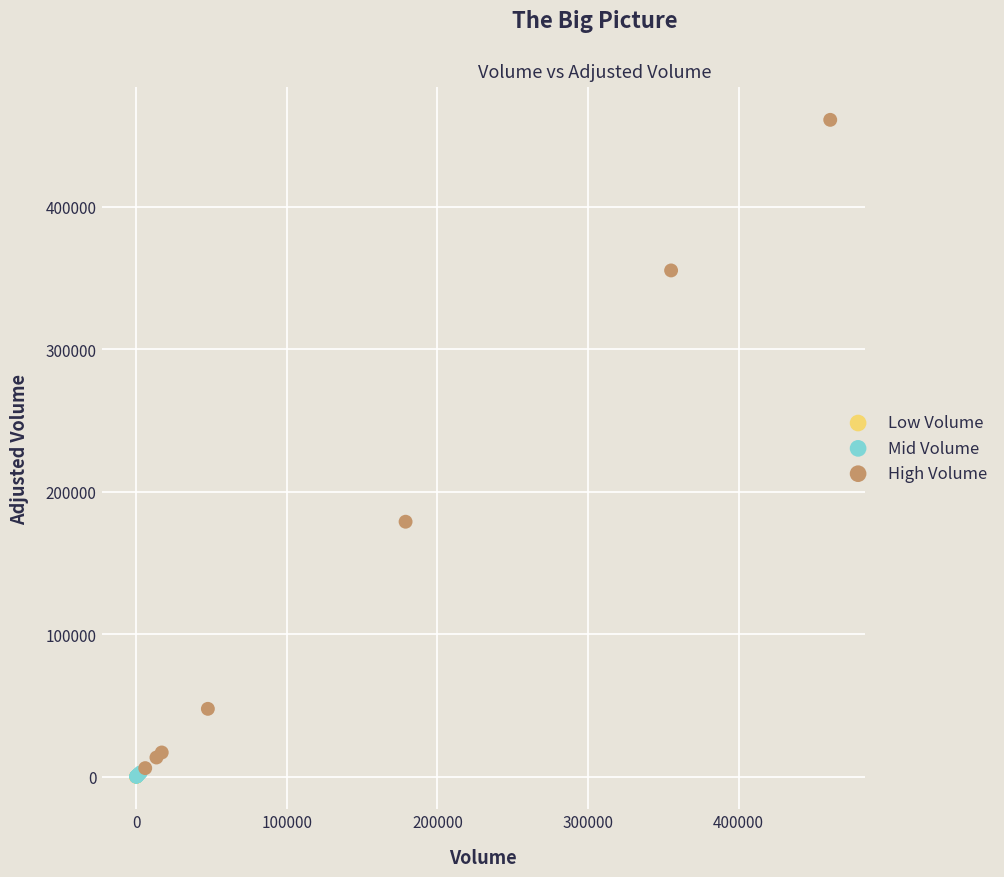

Which series has the largest Y range (max minus min)?

High Volume